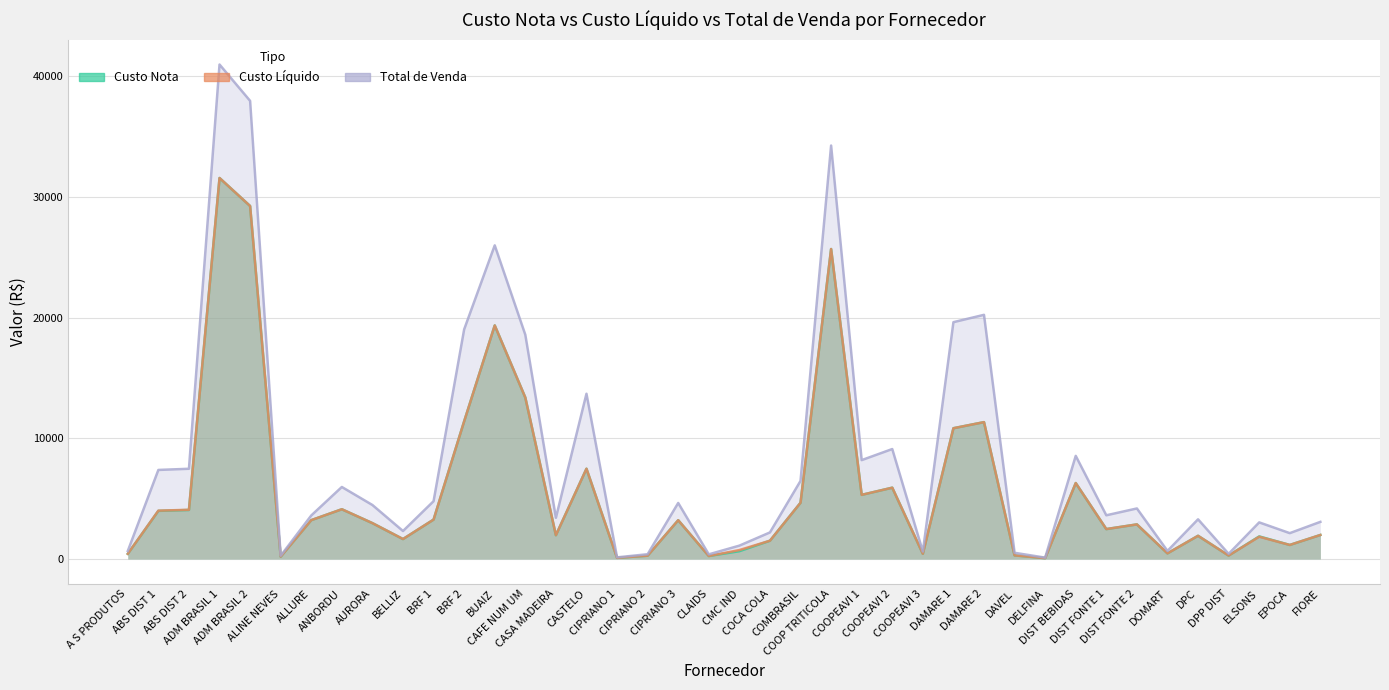

Reading left to right, extract all data points from this chart.

Custo Nota: 423.4	3981.0	4054.1	31560.5	29239.9	190.0	3212.3	4114.8	2965.2	1645.6	3257.9	11401.3	19345.4	13370.0	1964.9	7472.9	89.1	269.1	3206.4	241.9	640.0	1507.4	4652.8	25676.8	5307.8	5901.8	427.2	10828.5	11332.8	294.7	64.0	6285.6	2472.3	2859.6	460.5	1915.1	279.0	1864.5	1157.4	1983.3
Custo Liquido: 423.4	3998.0	4071.1	31560.5	29239.9	190.0	3212.3	4114.8	2965.2	1645.6	3257.9	11401.3	19345.4	13370.0	1964.9	7472.9	89.1	269.1	3206.4	241.9	735.4	1507.4	4652.8	25676.8	5307.8	5901.8	427.2	10828.5	11332.8	294.7	64.0	6285.6	2472.3	2859.6	460.5	1915.1	279.0	1837.9	1157.4	1983.3
Total de Venda: 656.2	7371.7	7469.5	40963.2	37951.2	263.8	3598.7	5960.3	4466.2	2309.8	4781.9	19017.2	25979.9	18572.4	3406.8	13685.0	129.0	389.1	4635.4	379.1	1099.9	2194.0	6462.0	34250.7	8185.8	9103.7	610.8	19615.2	20223.5	507.5	106.7	8538.5	3614.6	4180.7	662.7	3281.0	420.2	3025.8	2135.0	3069.8